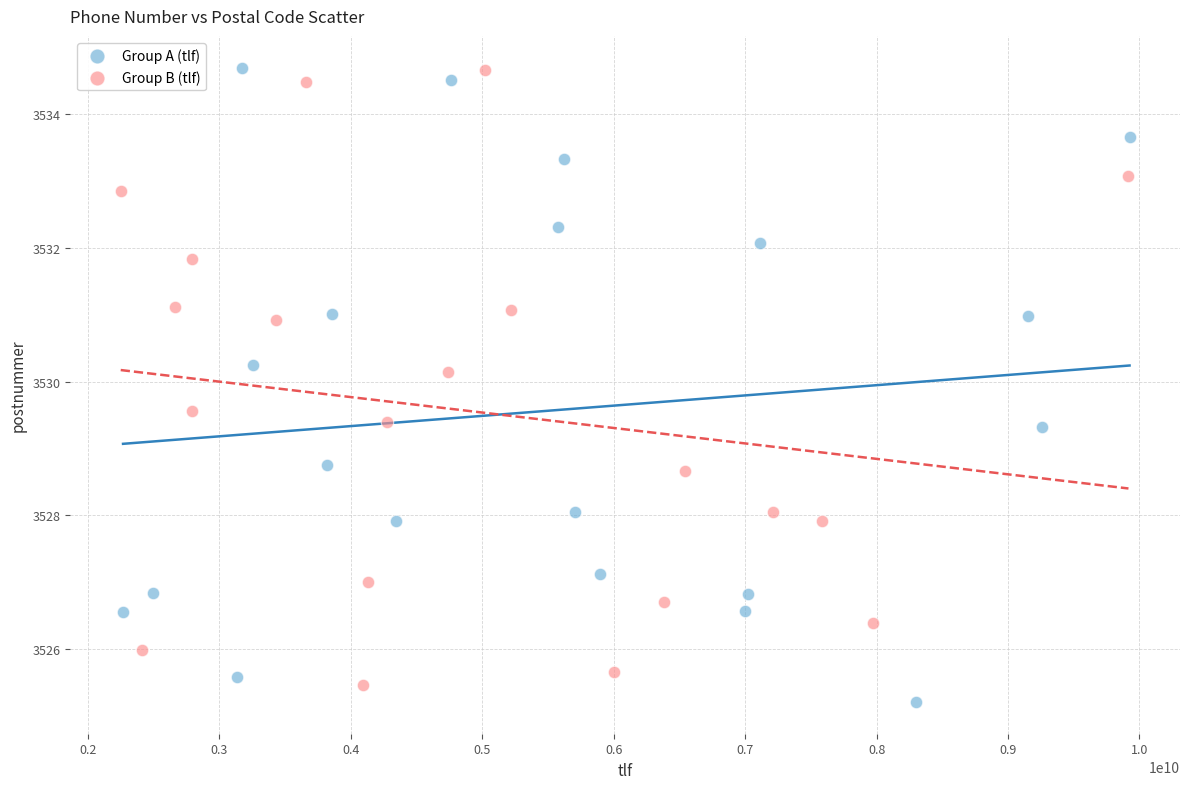

What are all the series names shown in the legend?

Group A (tlf), Group B (tlf)